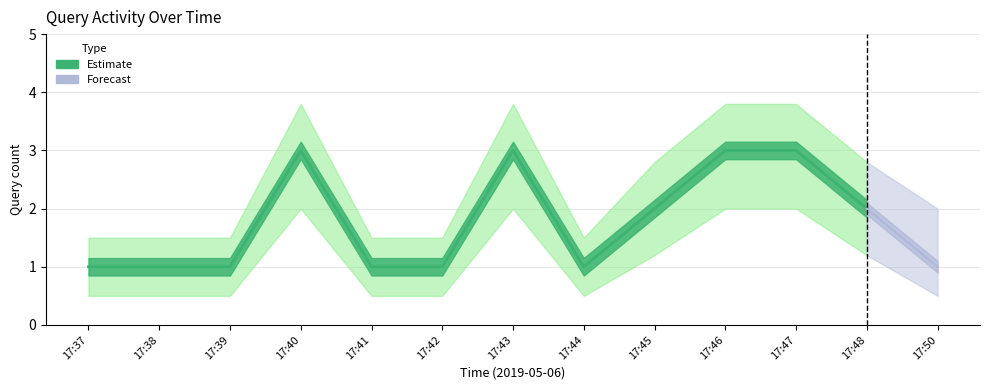

What is the sum of the values at 17:47 and 17:41?

4